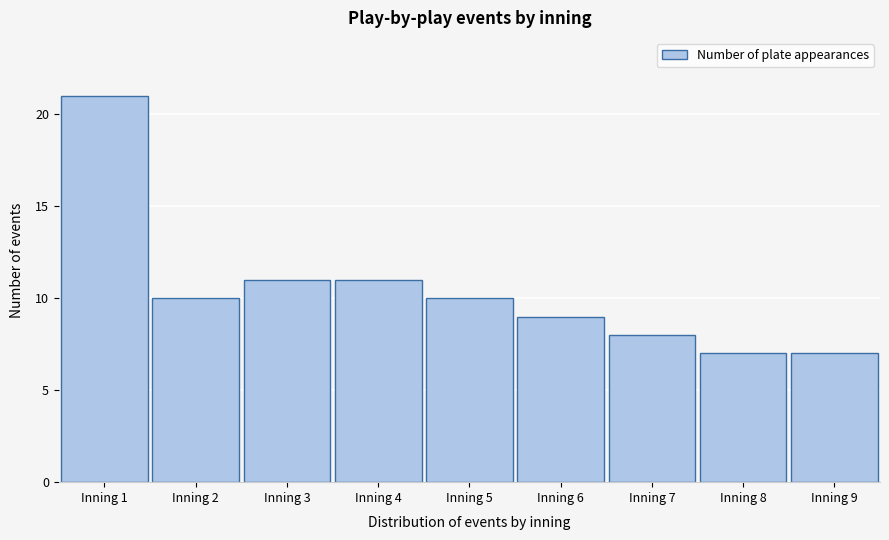

Reading left to right, list all the values displayed in this chart.

Inning 1=21	Inning 2=10	Inning 3=11	Inning 4=11	Inning 5=10	Inning 6=9	Inning 7=8	Inning 8=7	Inning 9=7